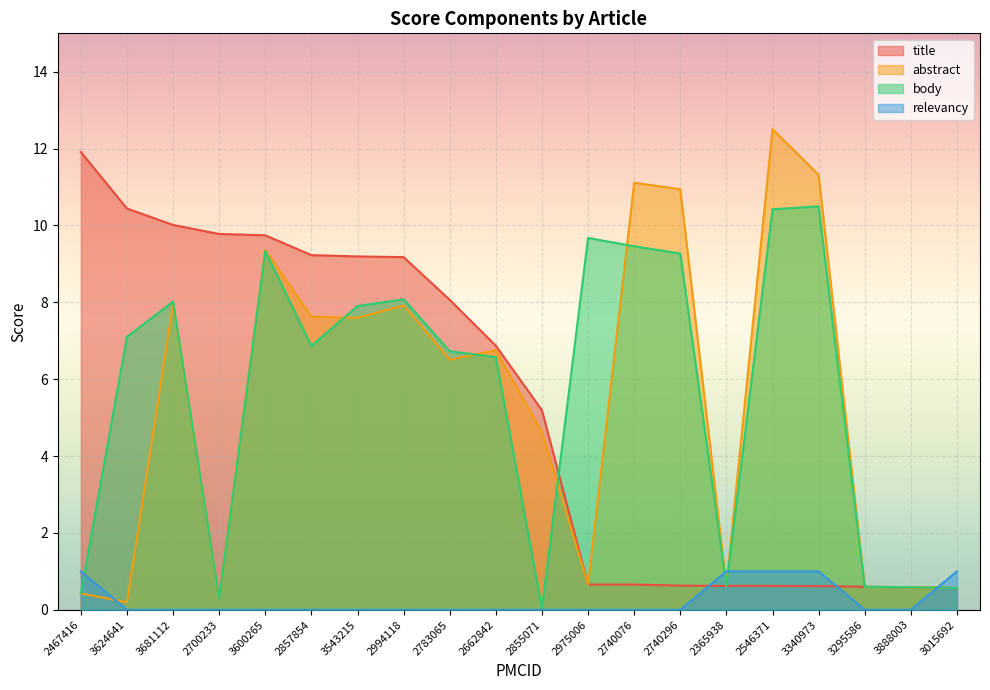

Is it true that relevancy equals 0.0 at 2662842?

True